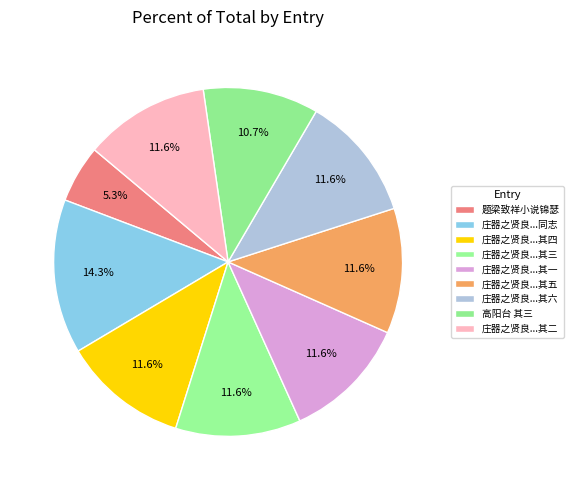

Which category has the biggest portion of the pie?

庄器之贤良居镜湖上作吾亦爱吾庐六诗见寄因次韵述桂隐事报之兼呈同志